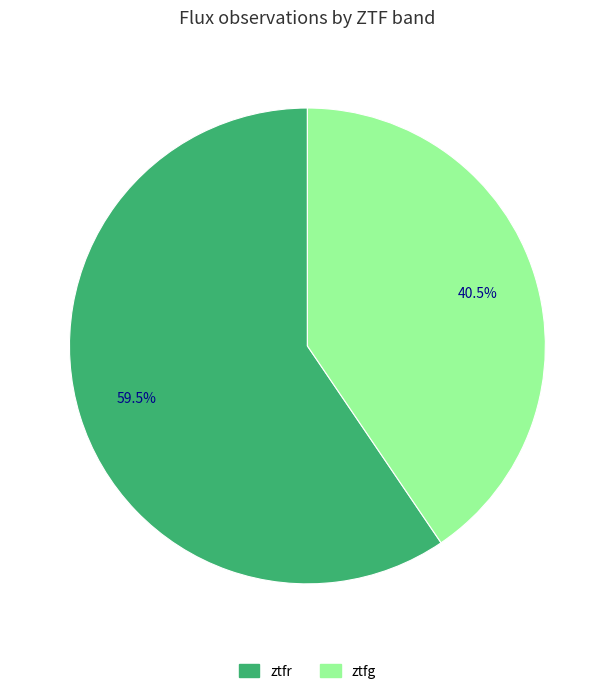

Count the number of slices in the pie.

2